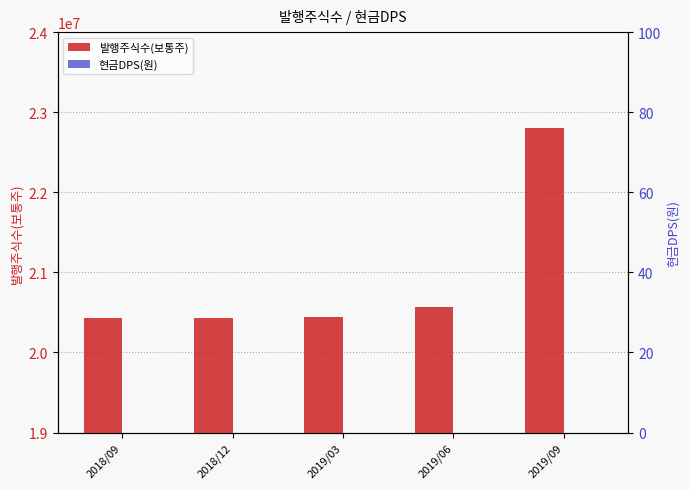

List the series in order of their peak value, highest first.

발행주식수(보통주), 현금DPS(원)